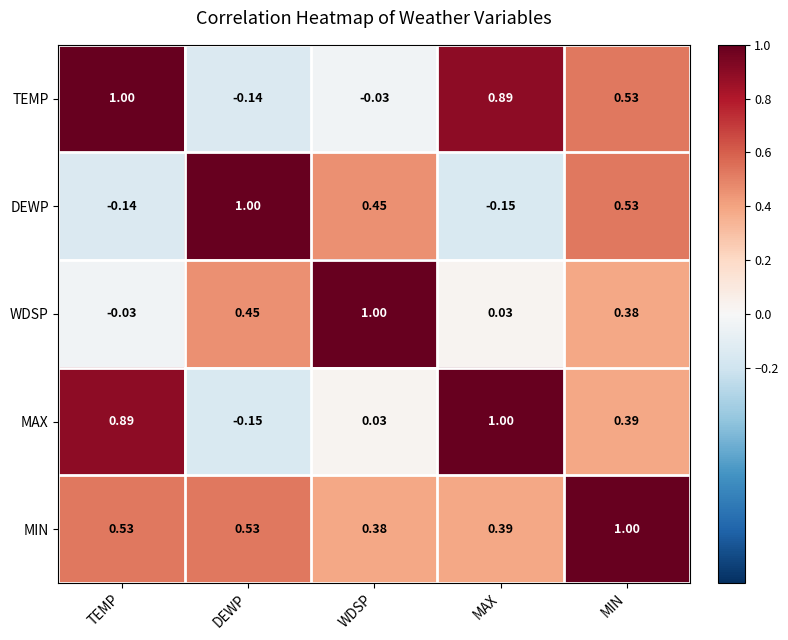

At which label does TEMP reach its peak?

TEMP